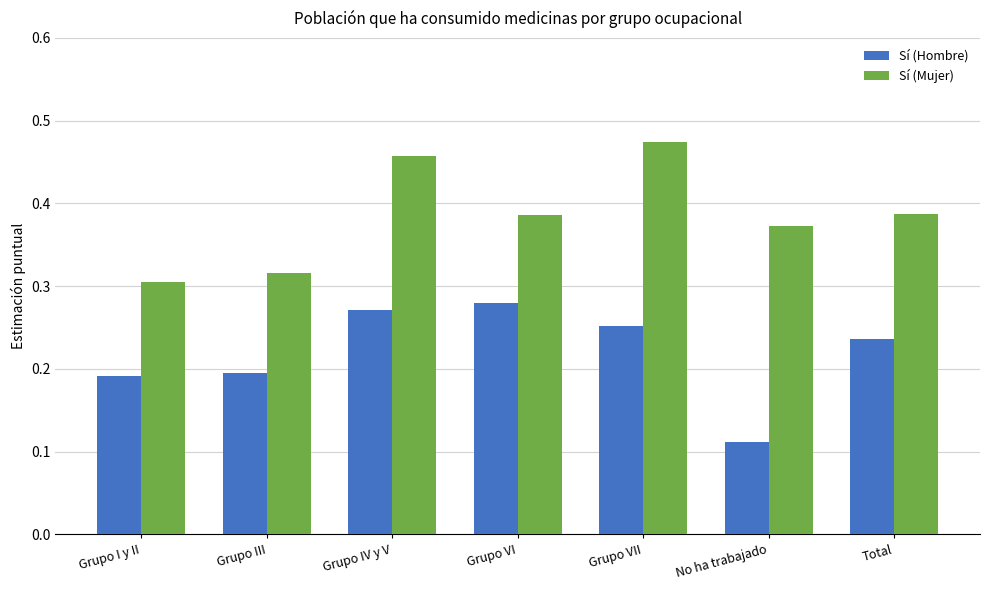

Between Grupo III and Grupo IV y V, which series saw the biggest shift?

Sí (Mujer)